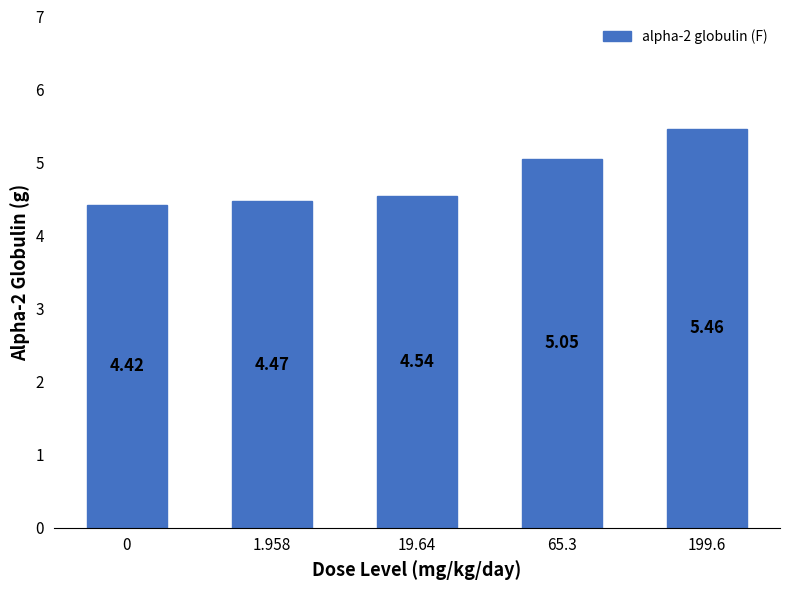

What position from the left is 1.958?

2